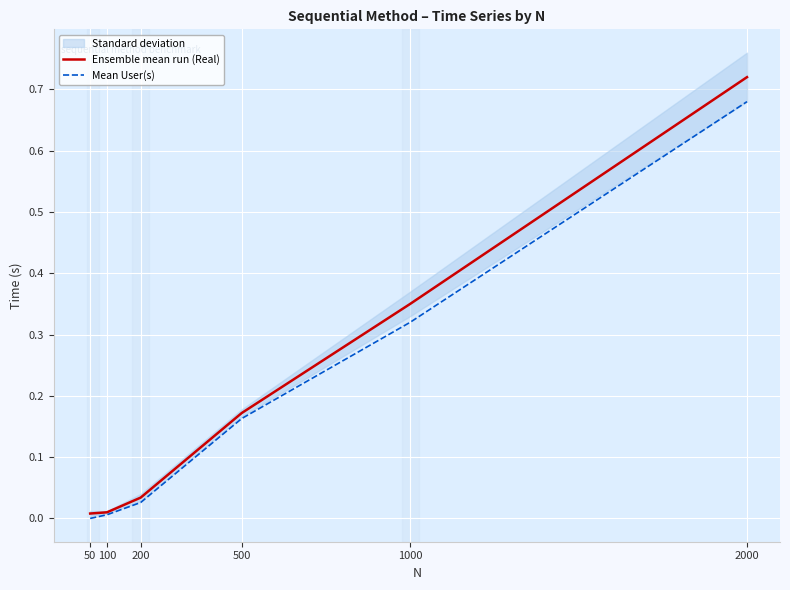

Which has a higher value, 1000 or 2000?

2000